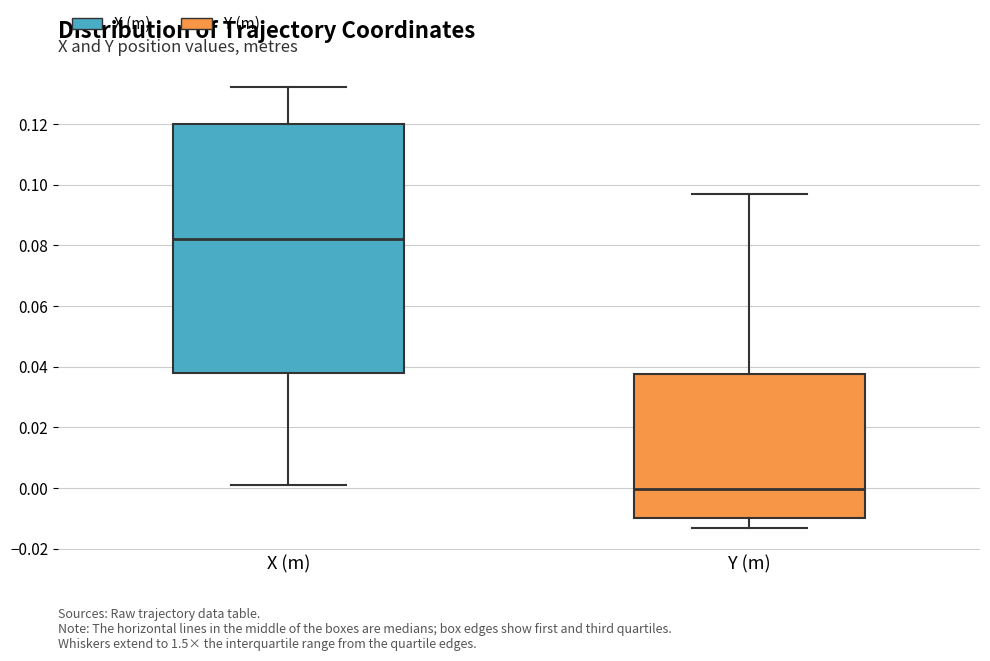

Which box is the tallest, from its lower edge to its upper edge?

X (m)